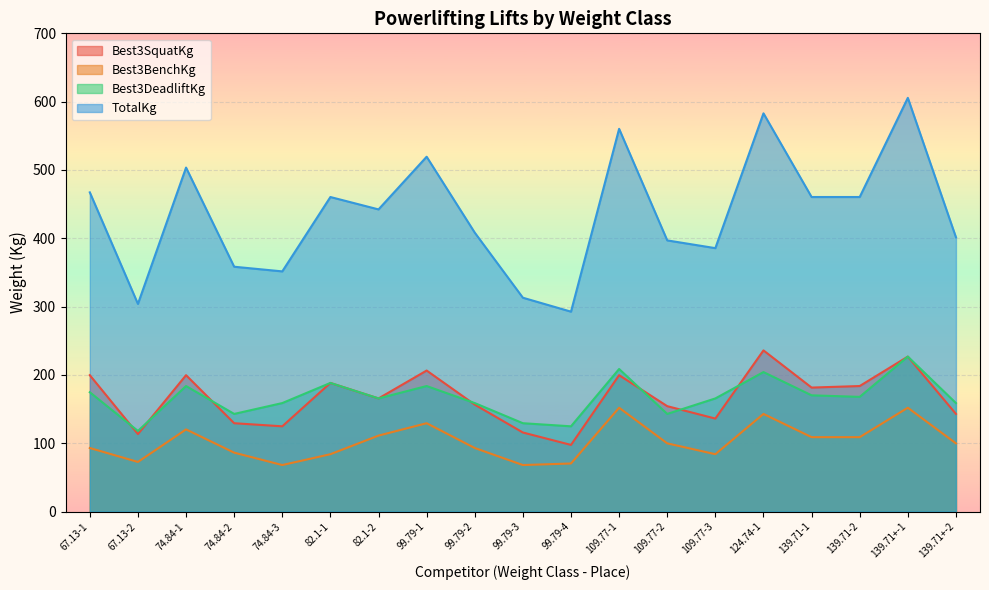

Is the value of Best3BenchKg at 74.84-2 greater than the value of Best3DeadliftKg at 99.79-4?

No